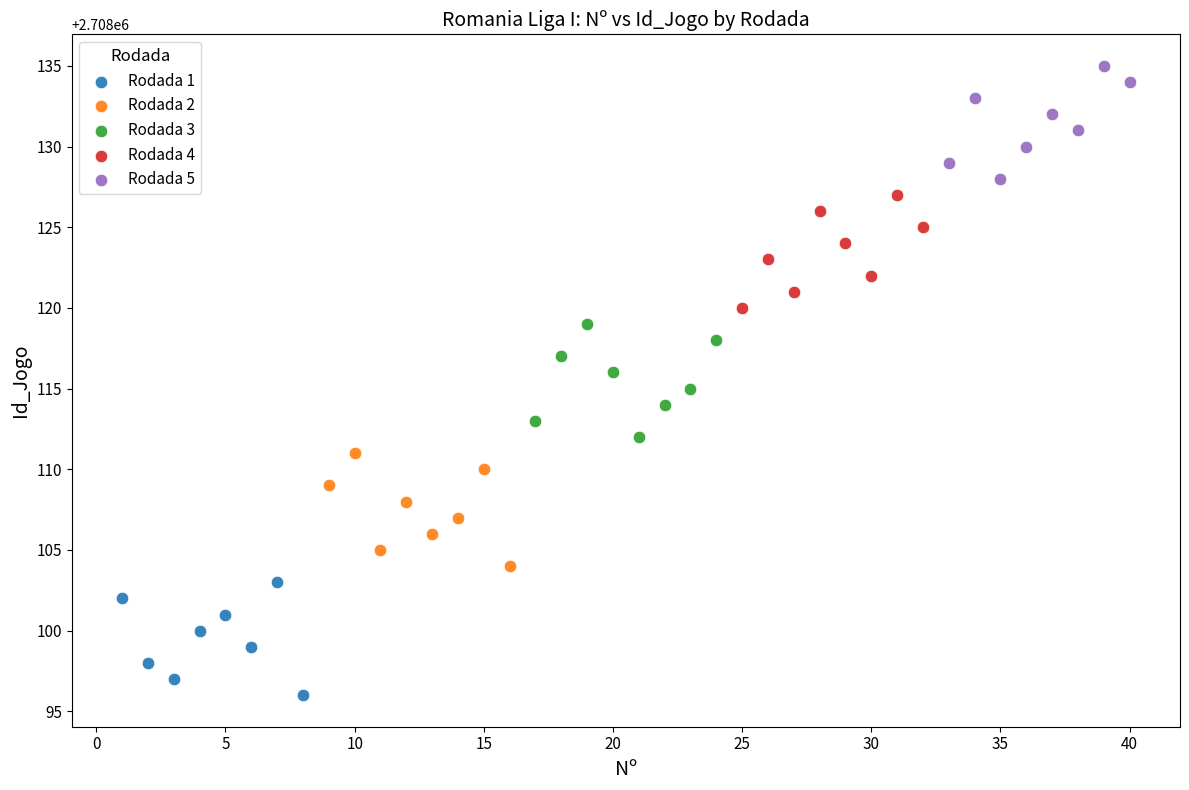

Which series reaches the minimum Y coordinate?

Rodada 1